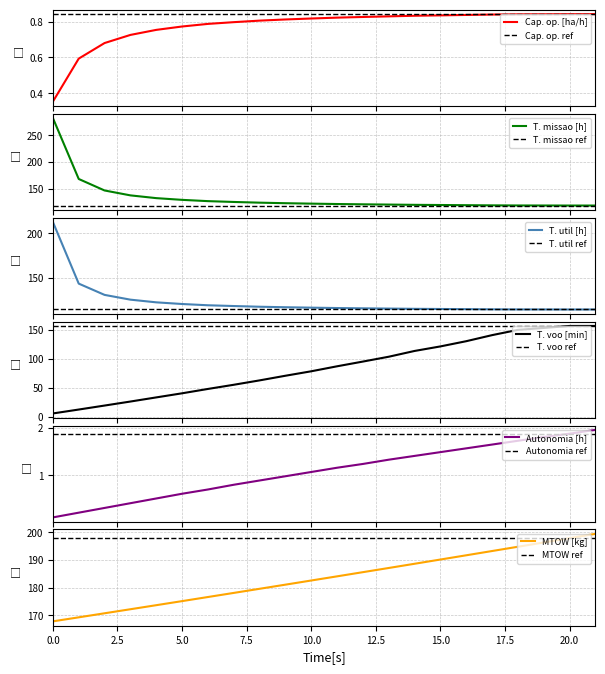

What is the difference between the highest and lowest values at 7?

177.3